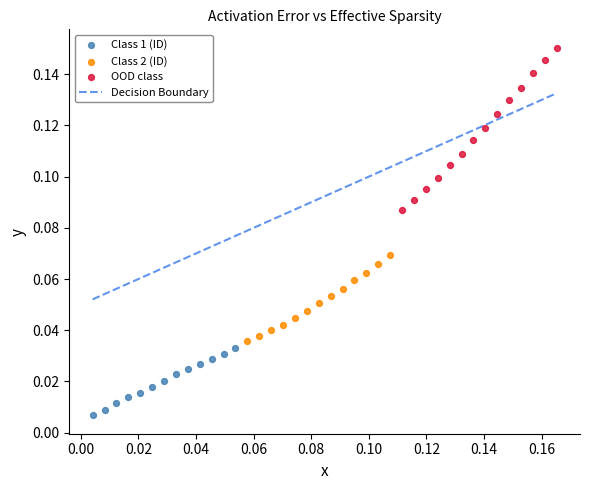

Which series contains the highest Y value?

OOD class